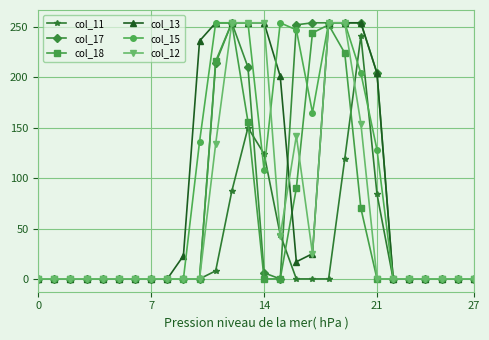

Reading left to right, list all the values displayed in this chart.

col_11: 0	0	0	0	0	0	0	0	0	0	0	8	87	150	124	44	0	0	0	119	241	84	0	0	0	0	0	0
col_17: 0	0	0	0	0	0	0	0	0	0	0	214	254	210	6	0	252	254	254	254	254	204	0	0	0	0	0	0
col_18: 0	0	0	0	0	0	0	0	0	0	0	216	254	156	0	0	90	244	252	224	70	0	0	0	0	0	0	0
col_13: 0	0	0	0	0	0	0	0	0	23	236	254	254	254	254	201	17	25	254	254	254	204	0	0	0	0	0	0
col_15: 0	0	0	0	0	0	0	0	0	0	136	254	254	254	108	254	247	165	254	254	204	128	0	0	0	0	0	0
col_12: 0	0	0	0	0	0	0	0	0	0	0	134	254	254	254	43	142	25	254	254	154	0	0	0	0	0	0	0